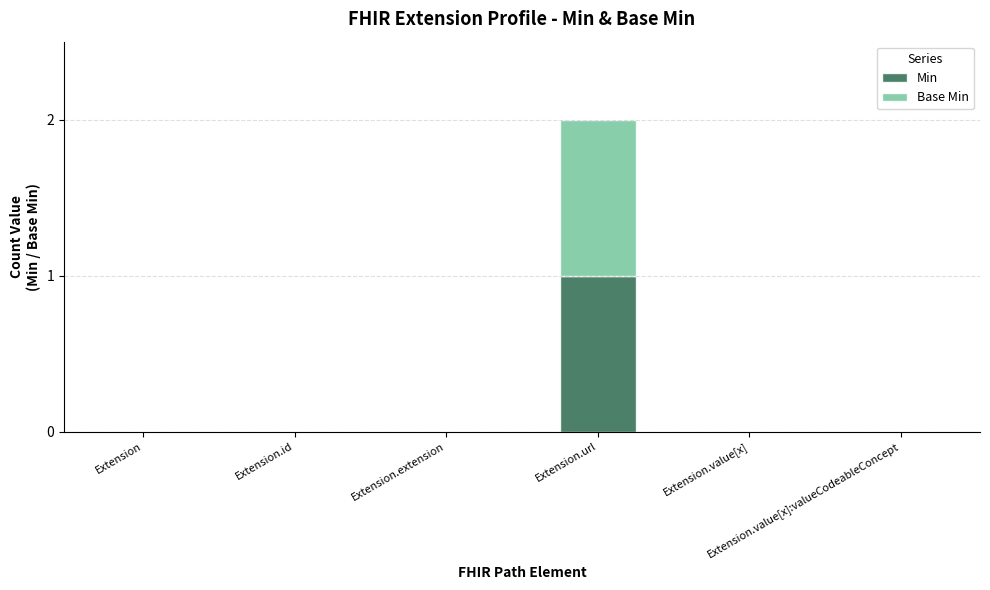

Are the bars horizontal?

No